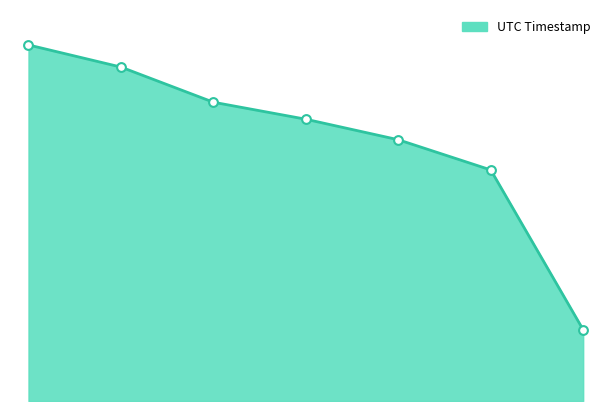

Is this an area chart (filled region under the line)?

Yes